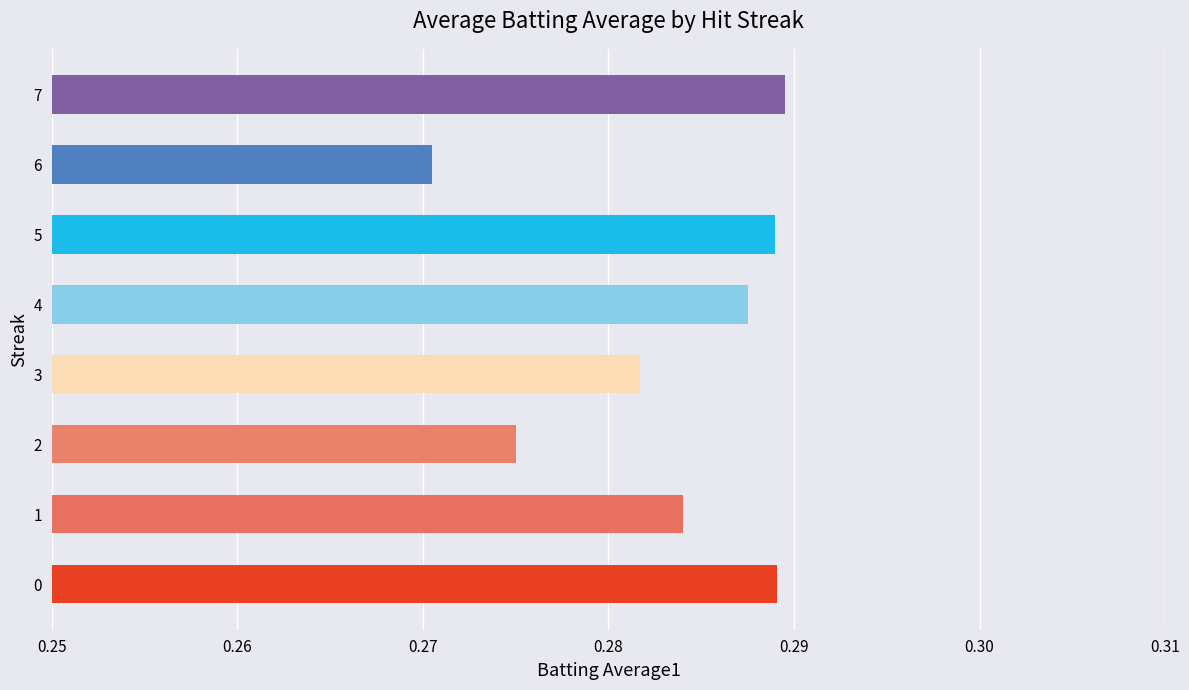

Which category has the lowest value across all series?

6